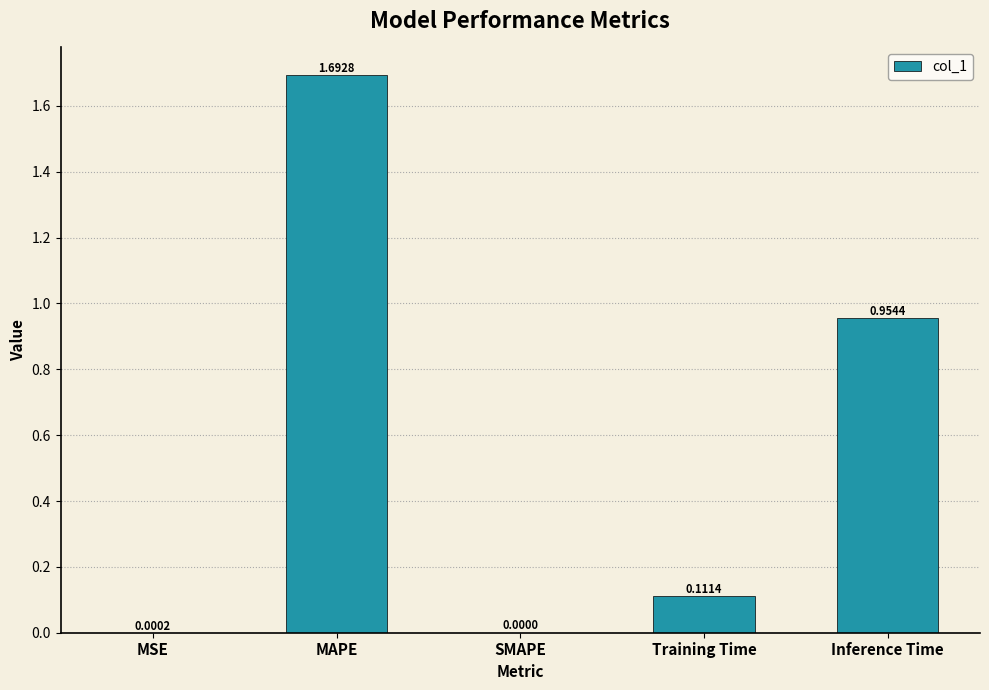

Which label corresponds to the largest value in the chart?

MAPE